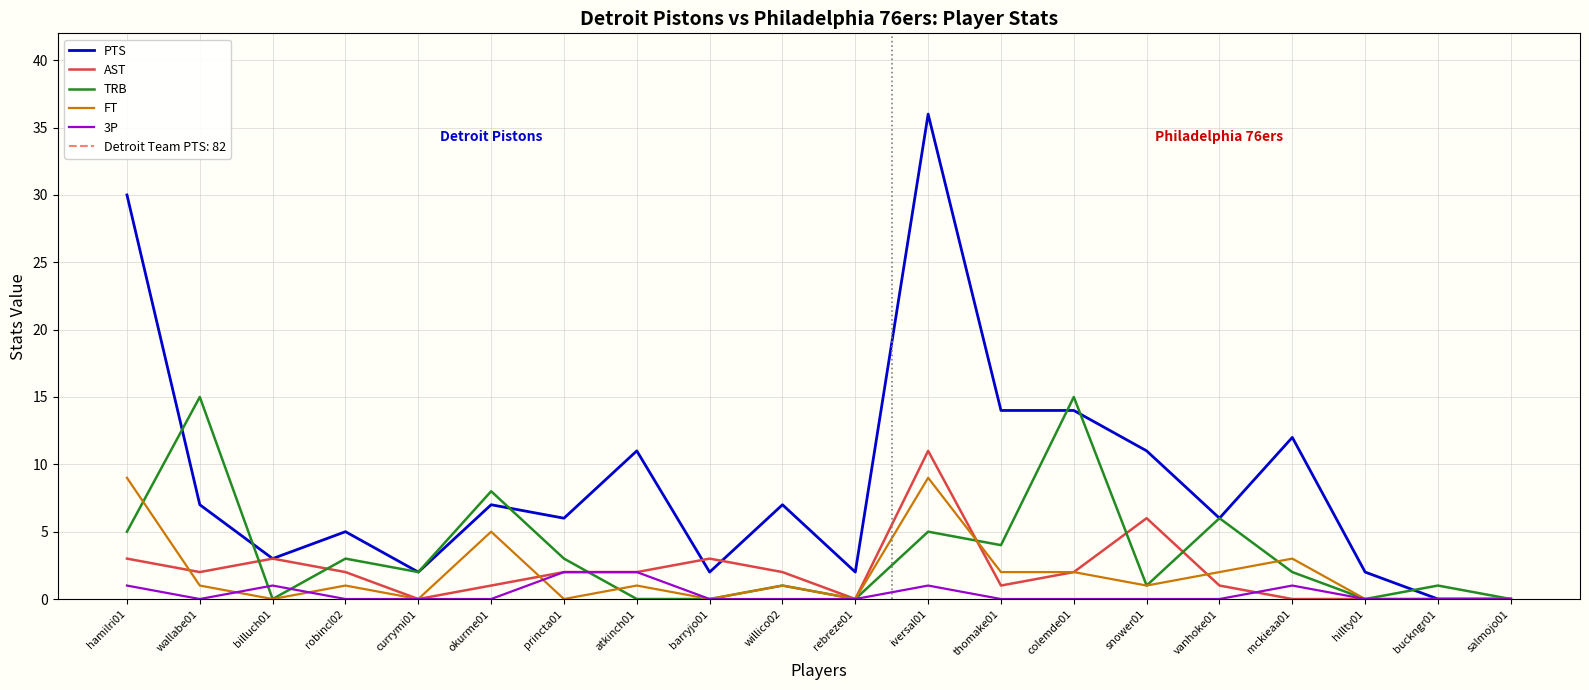

Is the value of 3P at colemde01 greater than the value of FT at princta01?

No